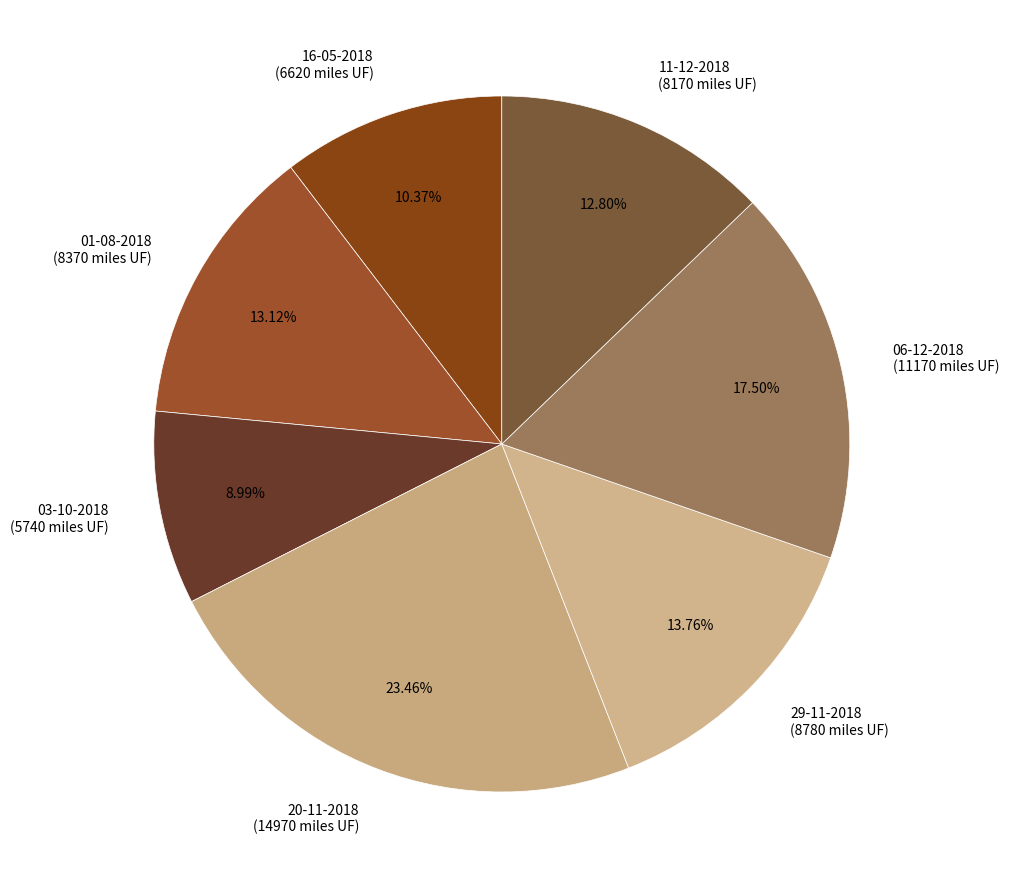

Combined, do 06-12-2018 and 29-11-2018 account for over 50%?

No